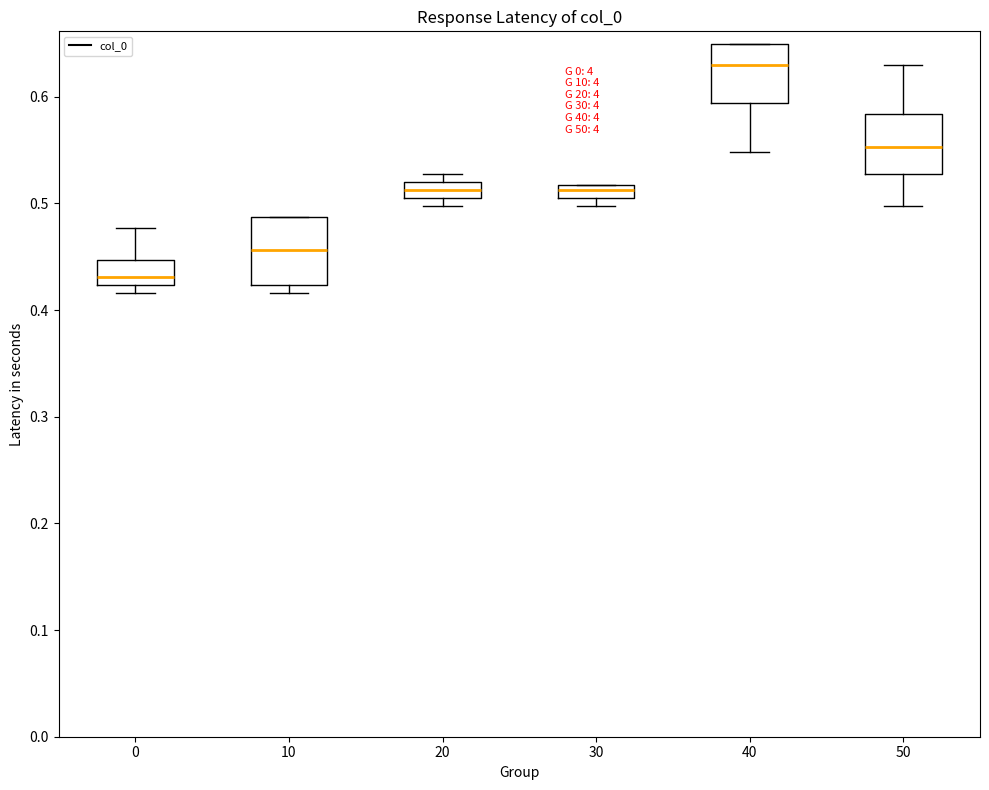

Which box's median line is the highest?

40